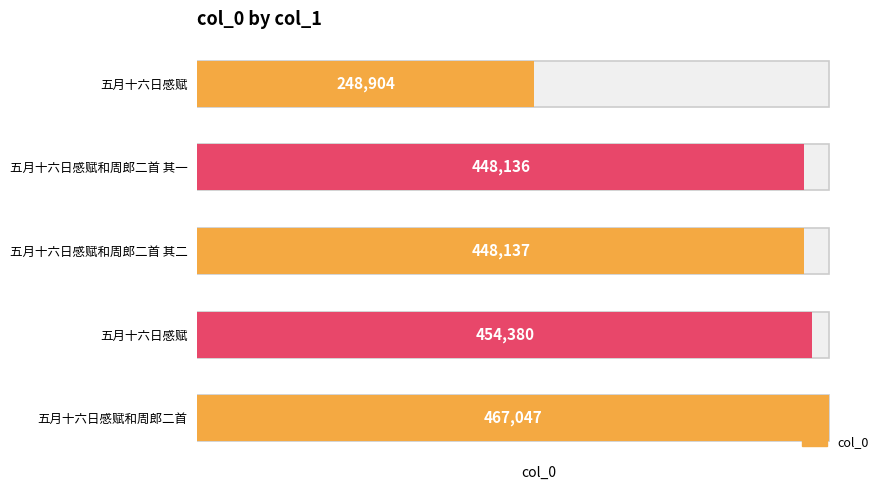

What is the sum of the values at 五月十六日感赋和周郎二首 and 五月十六日感赋?

921427